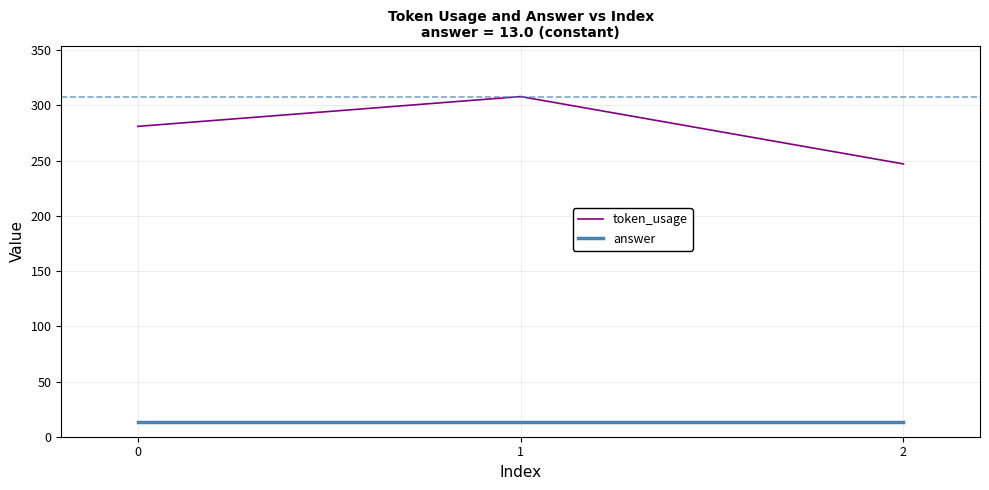

Reading right to left, what are all the values shown in this chart?

token_usage: 2=247	1=308	0=281
answer: 2=13	1=13	0=13